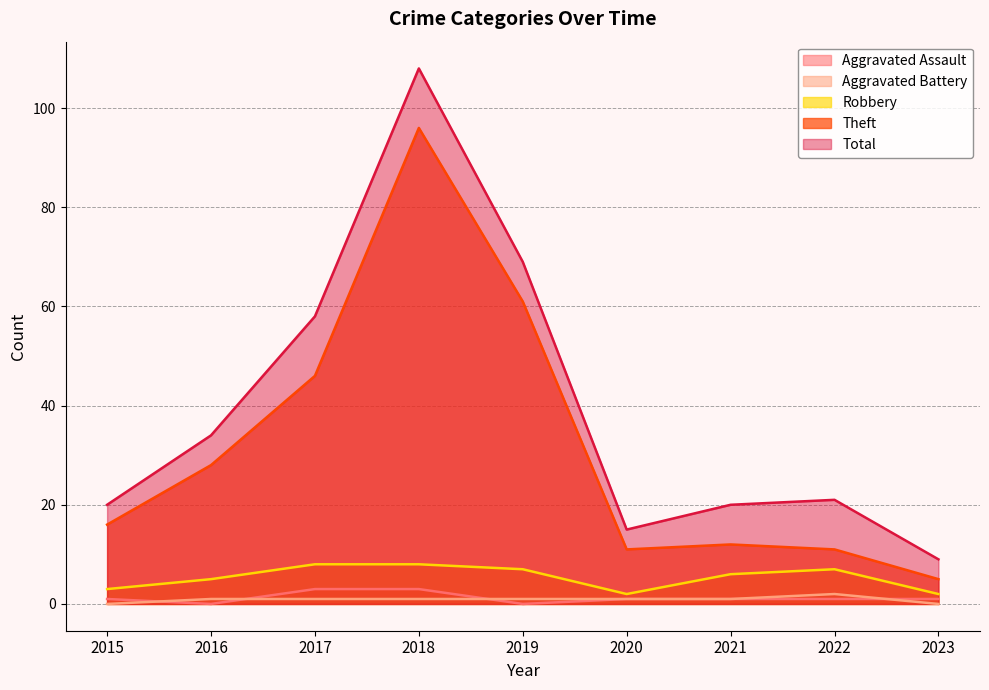

How many interior local peaks does the Robbery series have?

1